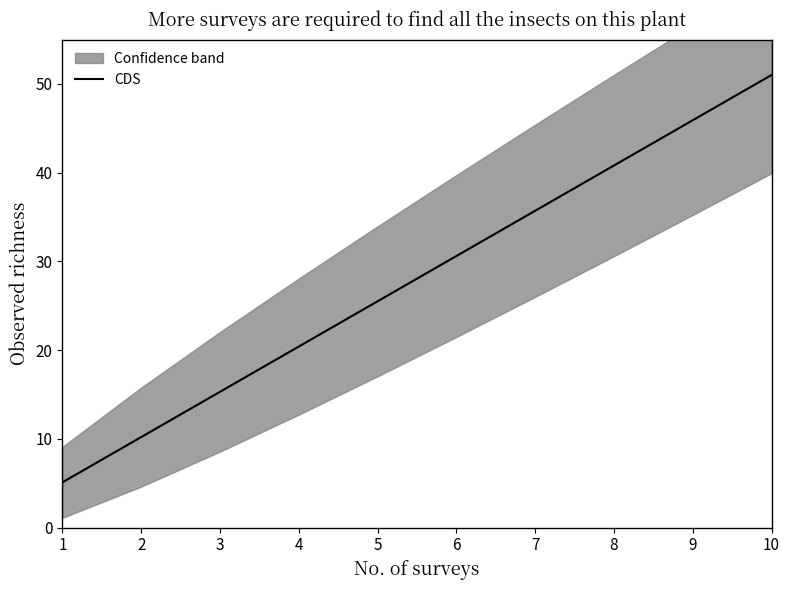

The chart shows a value of 24.4 at 10. True or false?

False